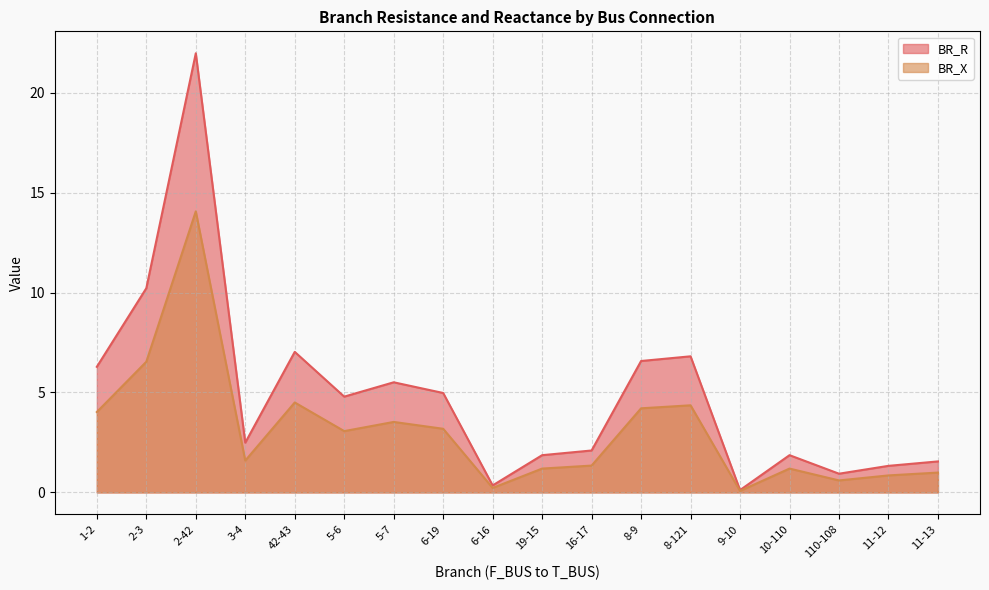

In BR_R, how many points are lower than both neighbors (excluding endpoints)?

5